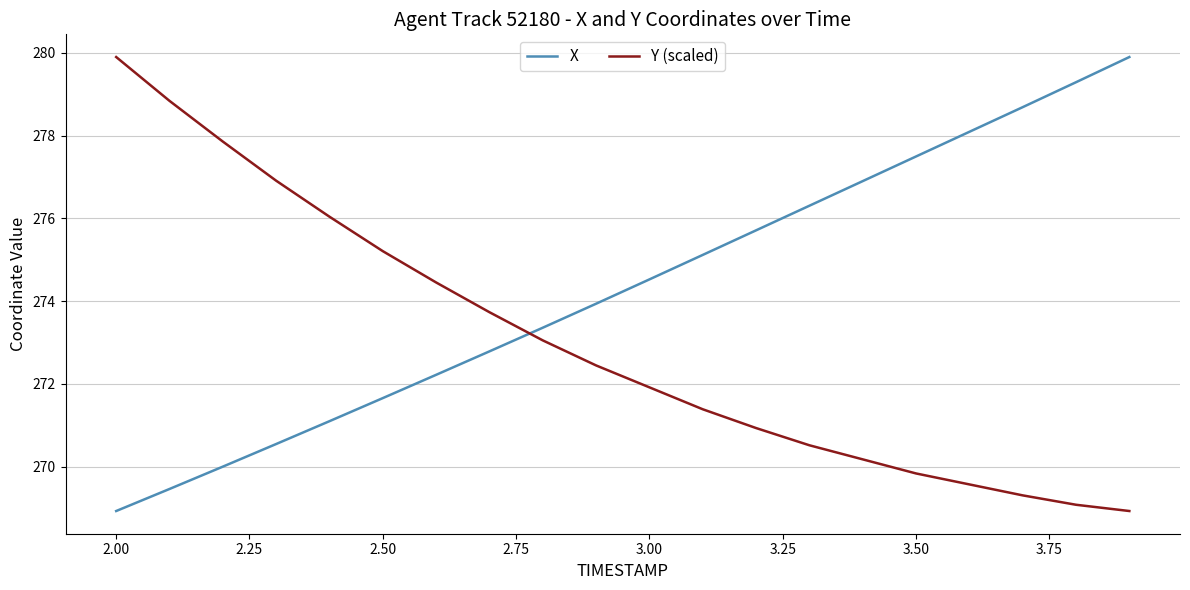

What is the minimum value shown in the chart?

268.9